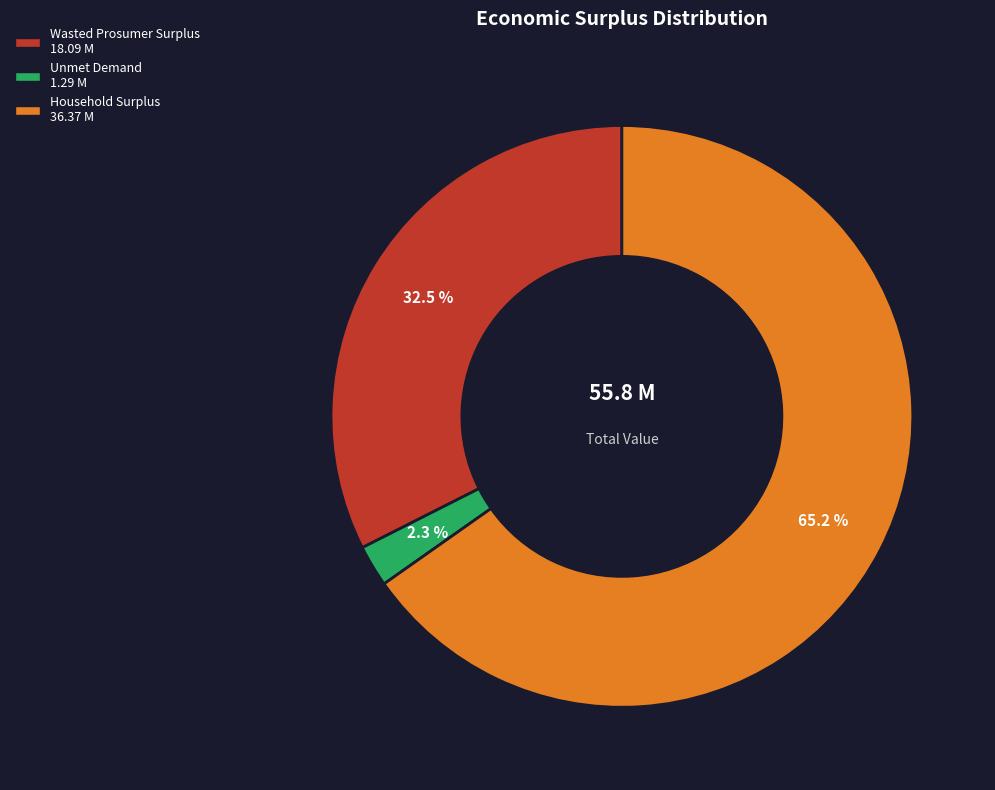

What is the ratio of the value at Household Surplus to the value at Wasted Prosumer Surplus?

2.0